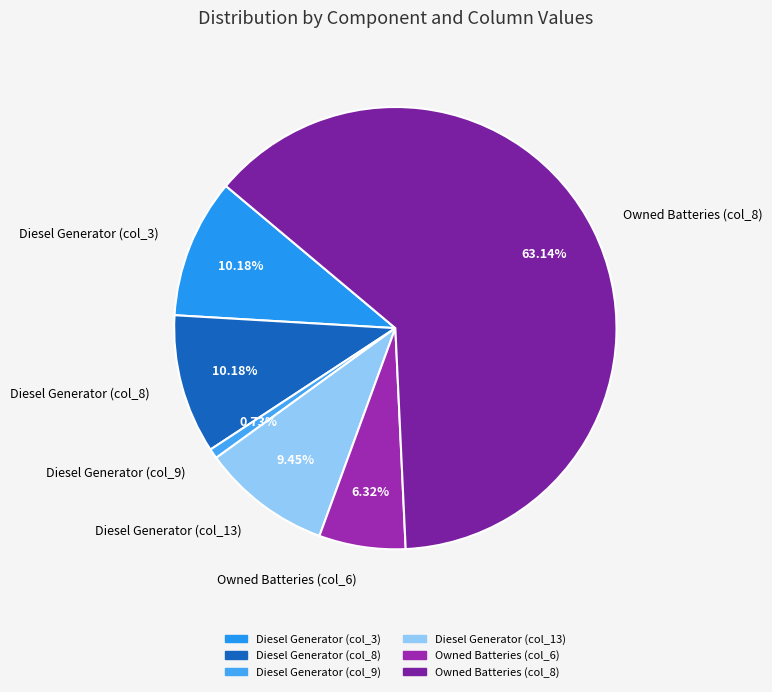

Do Diesel Generator (col_13) and Owned Batteries (col_8) together represent more than half of the pie?

Yes